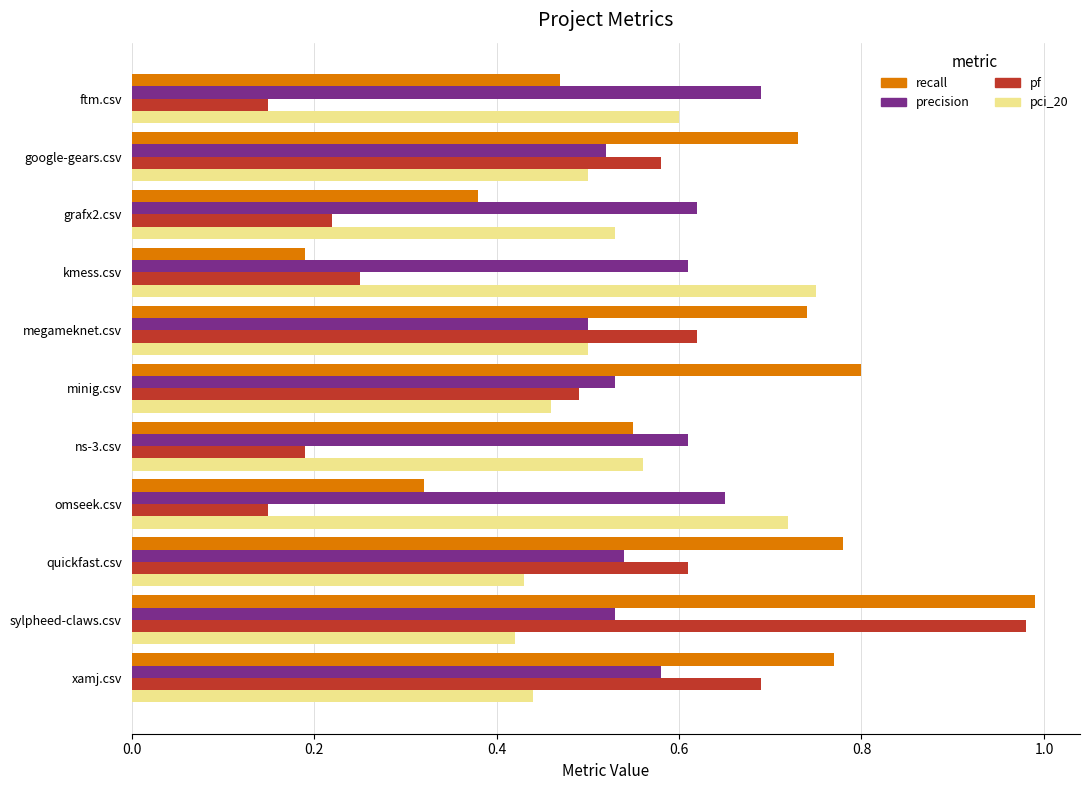

Rank the series by their average value, from highest to lowest.

recall, precision, pci_20, pf